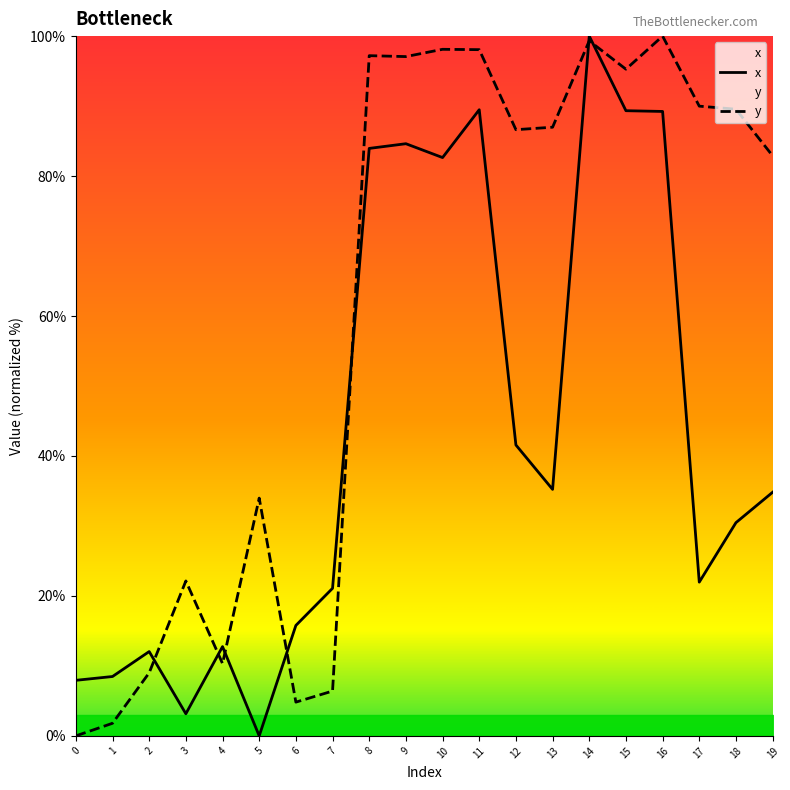

At which category is the sum across all series the highest?

14